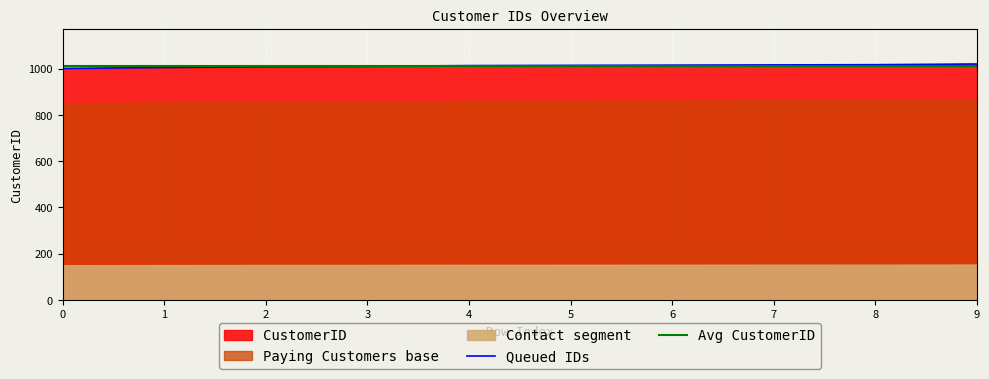

Rank the categories by value from highest to lowest.

9, 8, 7, 6, 5, 4, 3, 2, 1, 0